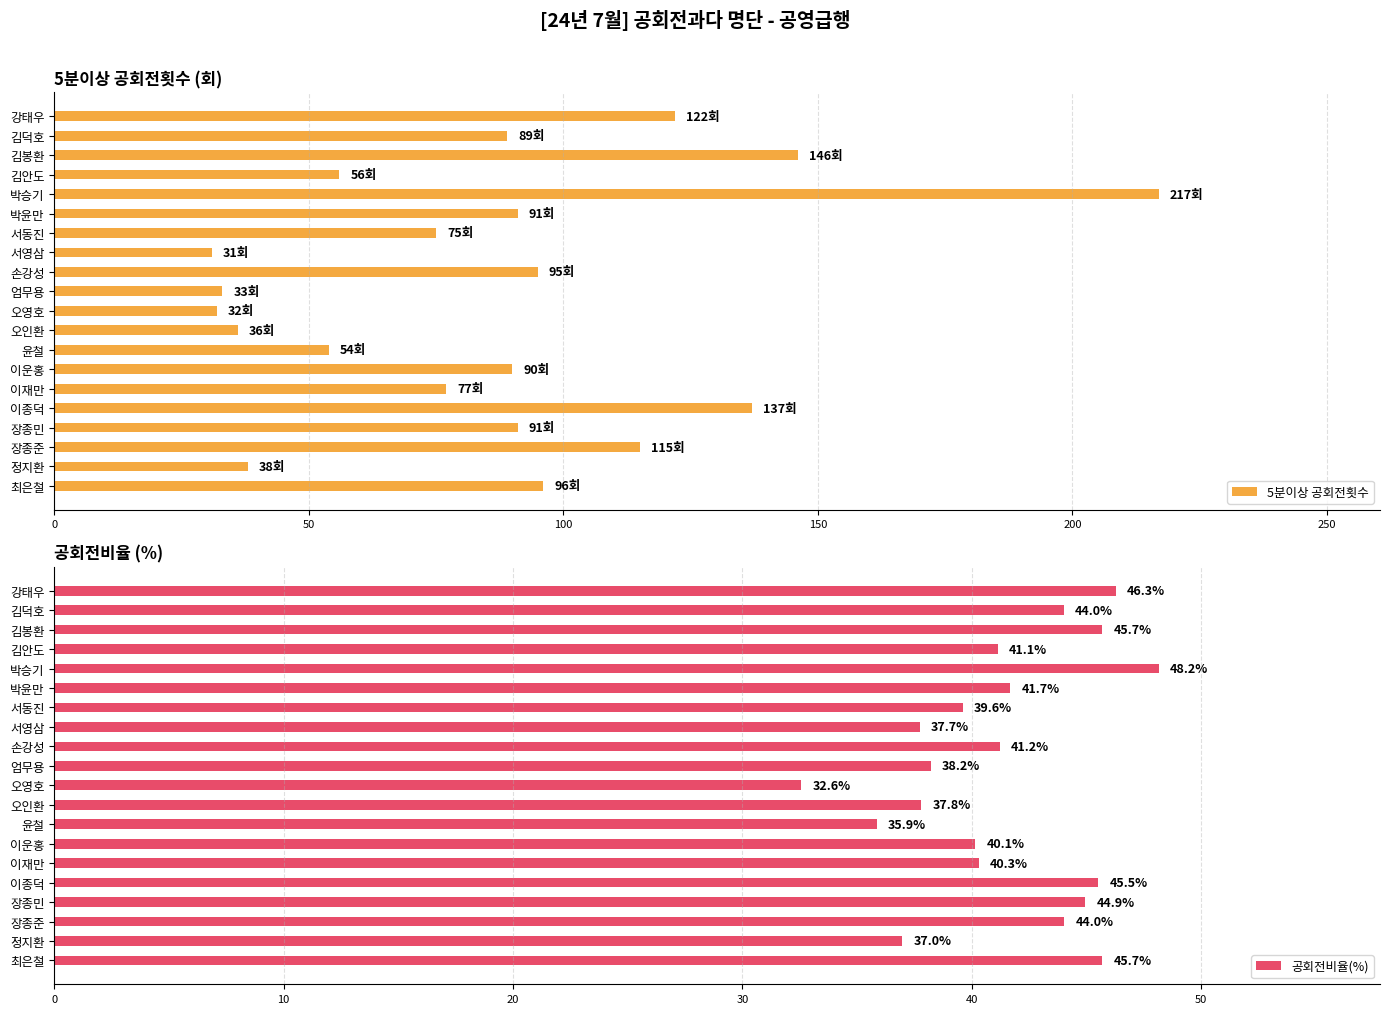

List the labels in order of 5분이상 공회전횟수 value, smallest first.

서영삼, 오영호, 엄무용, 오인환, 정지환, 윤철, 김안도, 서동진, 이재만, 김덕호, 이운홍, 박윤만, 장종민, 손강성, 최은철, 장종준, 강태우, 이종덕, 김봉환, 박승기